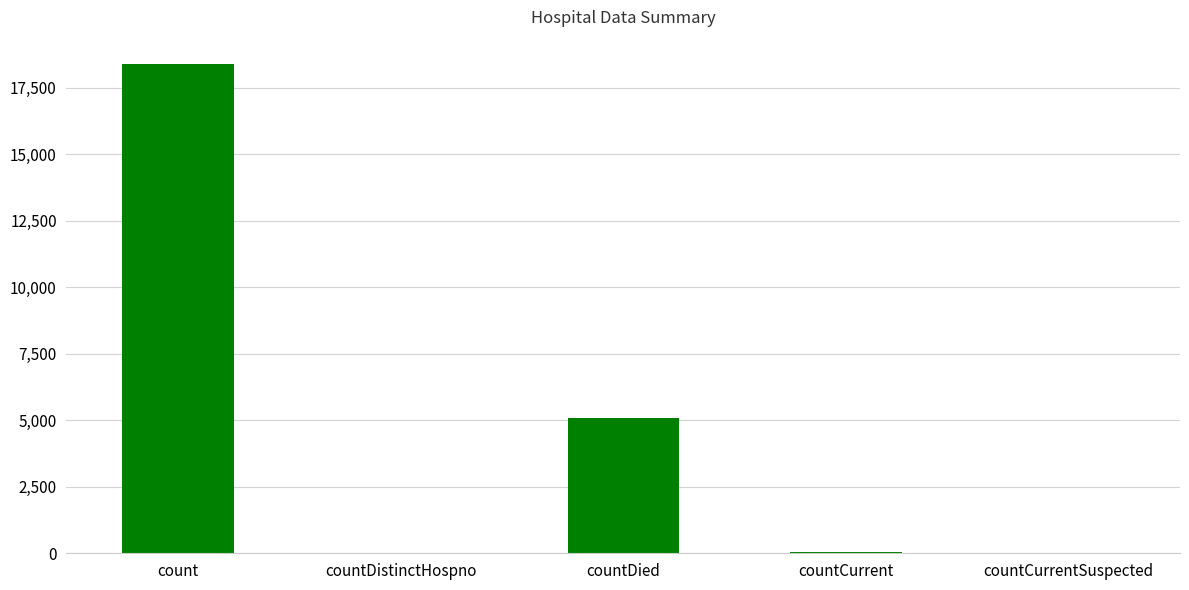

What is the difference between the values at count and countDied?

13292